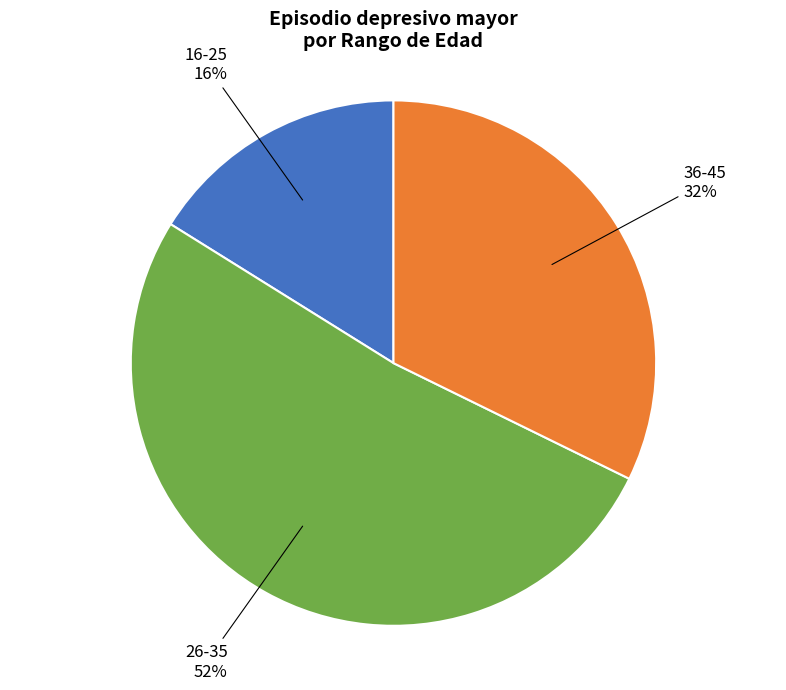

How many segments does this pie chart have?

3